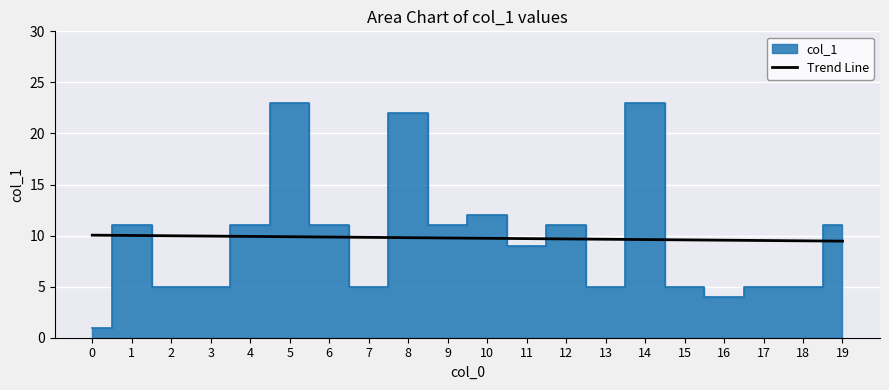

The value at 5 is 15.2. True or false?

False